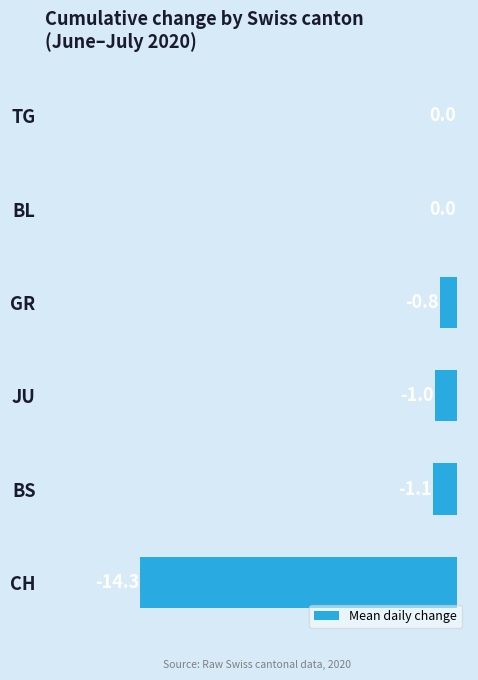

What is the sum of all values?

-17.2